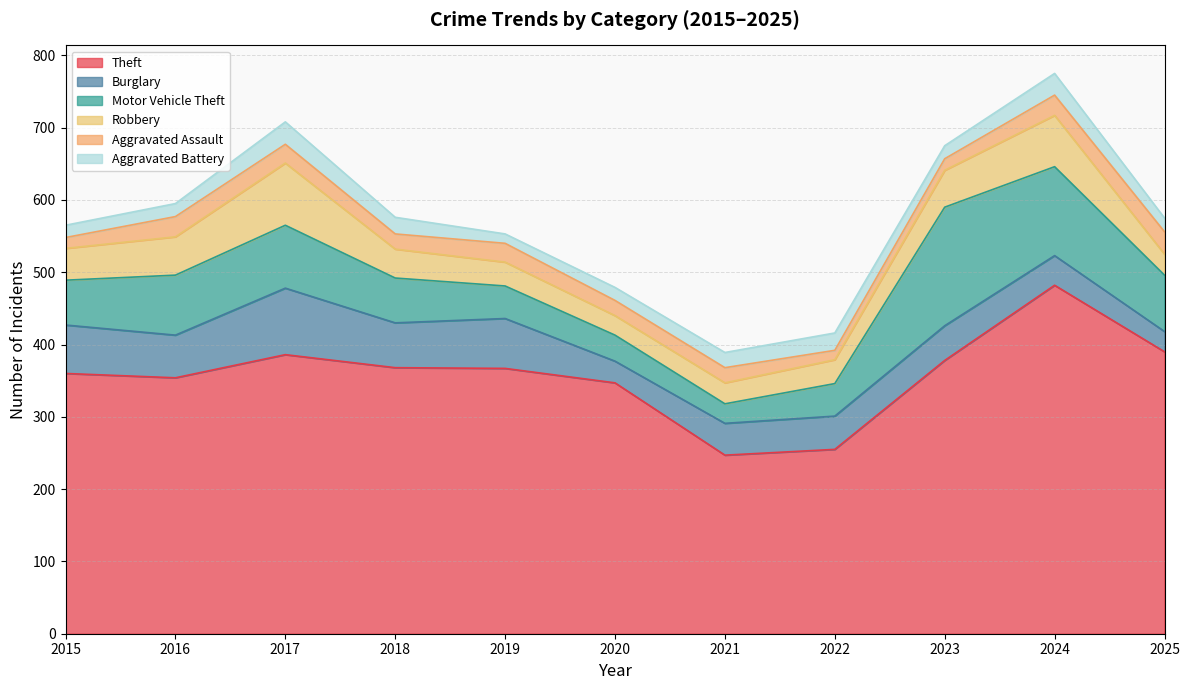

True or false: Aggravated Assault and Theft cross at least once.

False